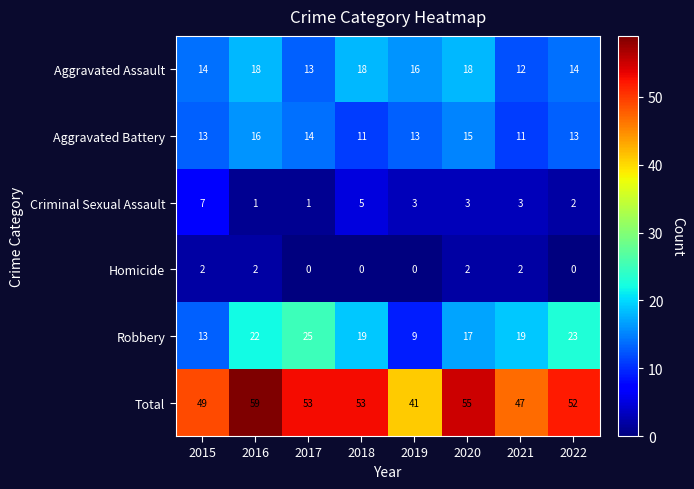

What is the approximate value of Aggravated Assault at 2019?

16